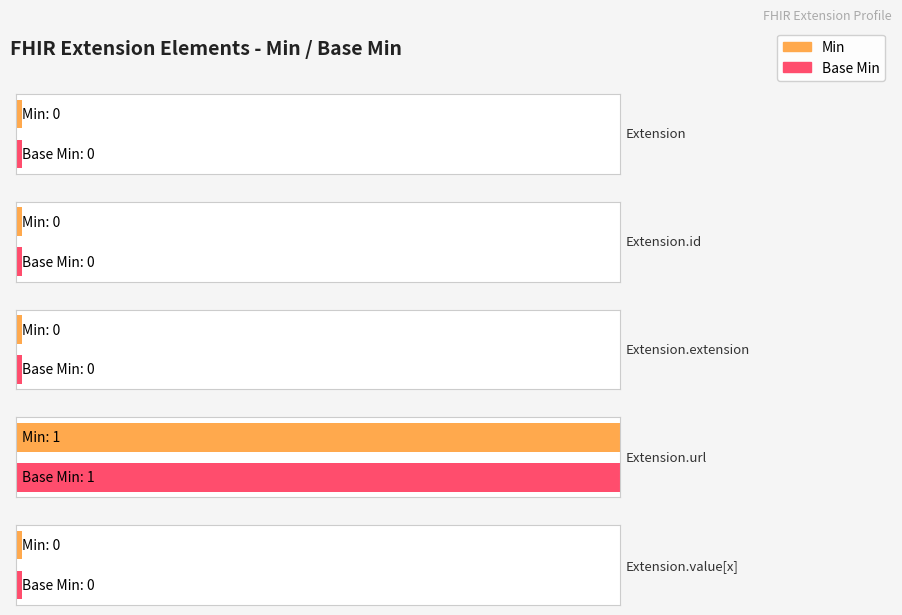

Reading left to right, transcribe all the data shown in this chart.

Min: Extension=0	Extension.id=0	Extension.extension=0	Extension.url=1	Extension.value[x]=0
Base Min: Extension=0	Extension.id=0	Extension.extension=0	Extension.url=1	Extension.value[x]=0